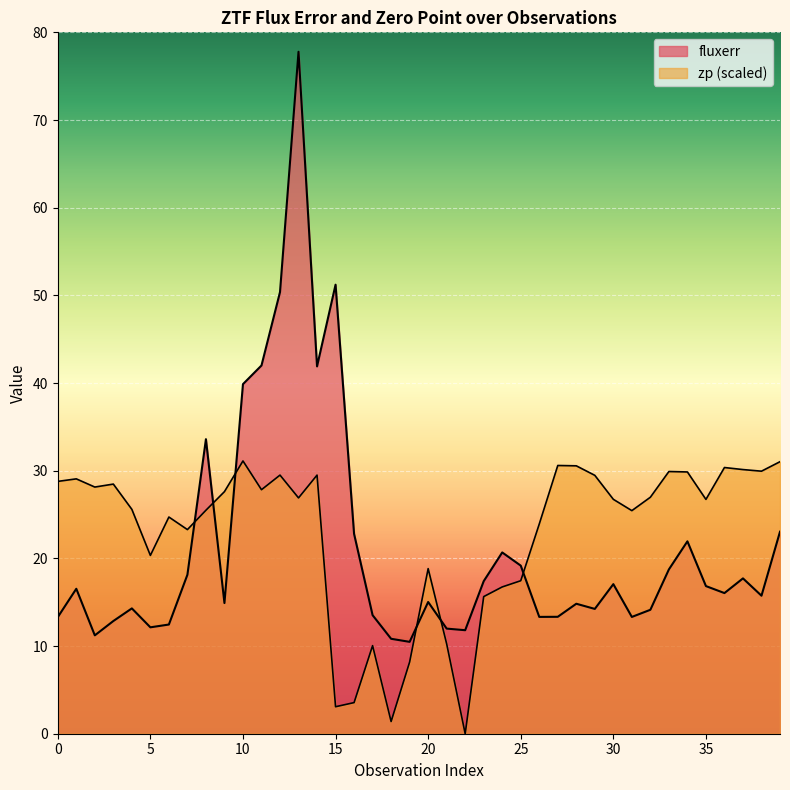

How many values in the zp series exceed 26?

22